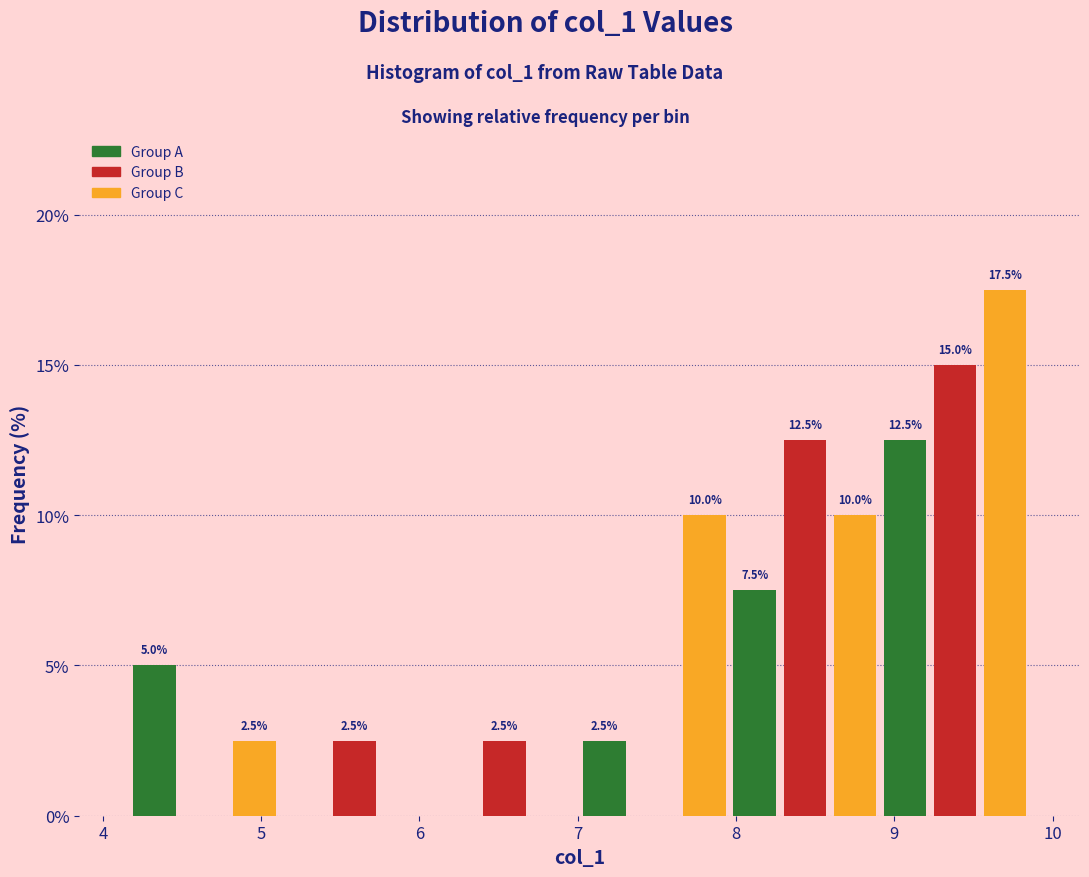

Read against the x-axis, roughly where is the centre of the tallest bar?

9.7